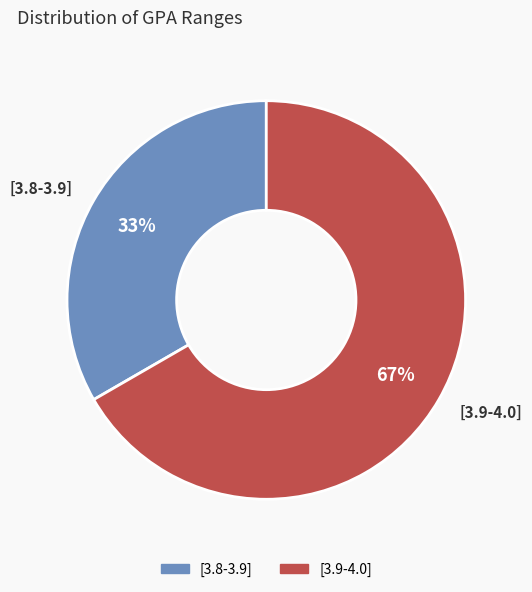

To the nearest percent, what is the combined percentage of [3.8-3.9] and [3.9-4.0]?

100%